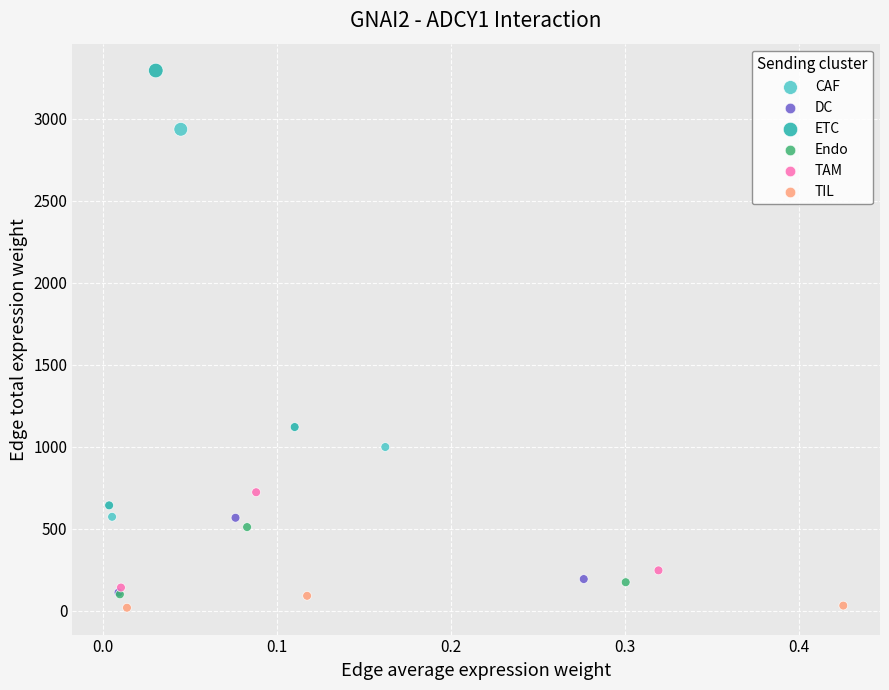

What are all the series names shown in the legend?

CAF, DC, ETC, Endo, TAM, TIL